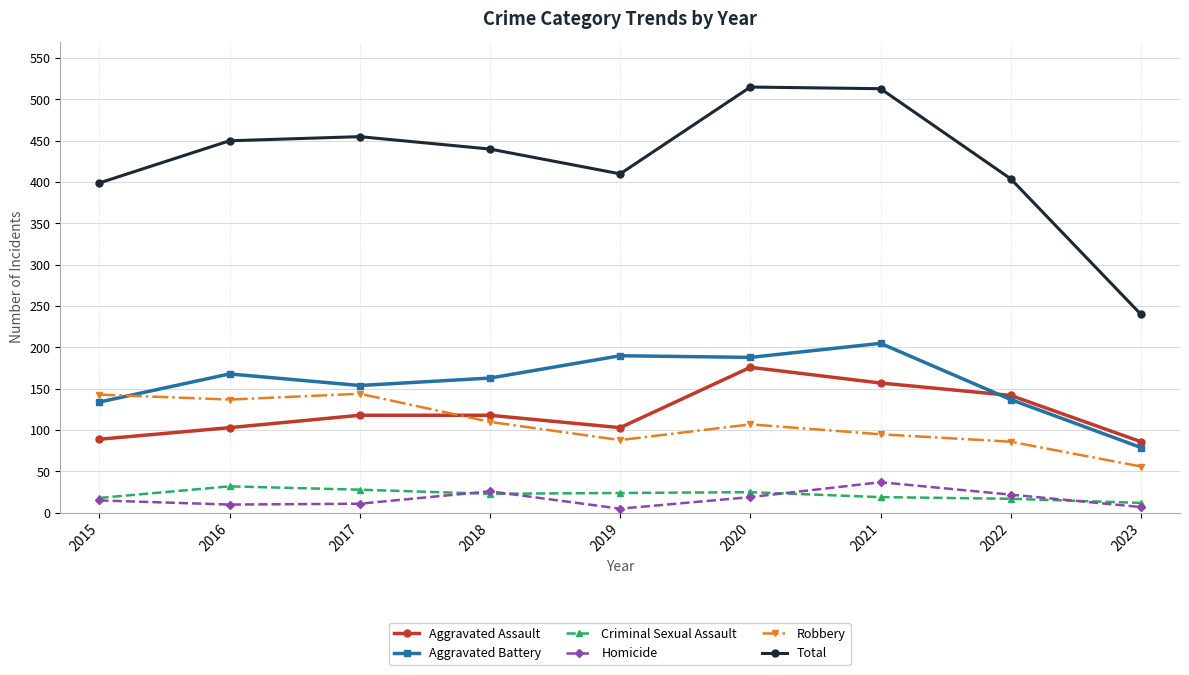

The value of Total at 2021 is 513. True or false?

True